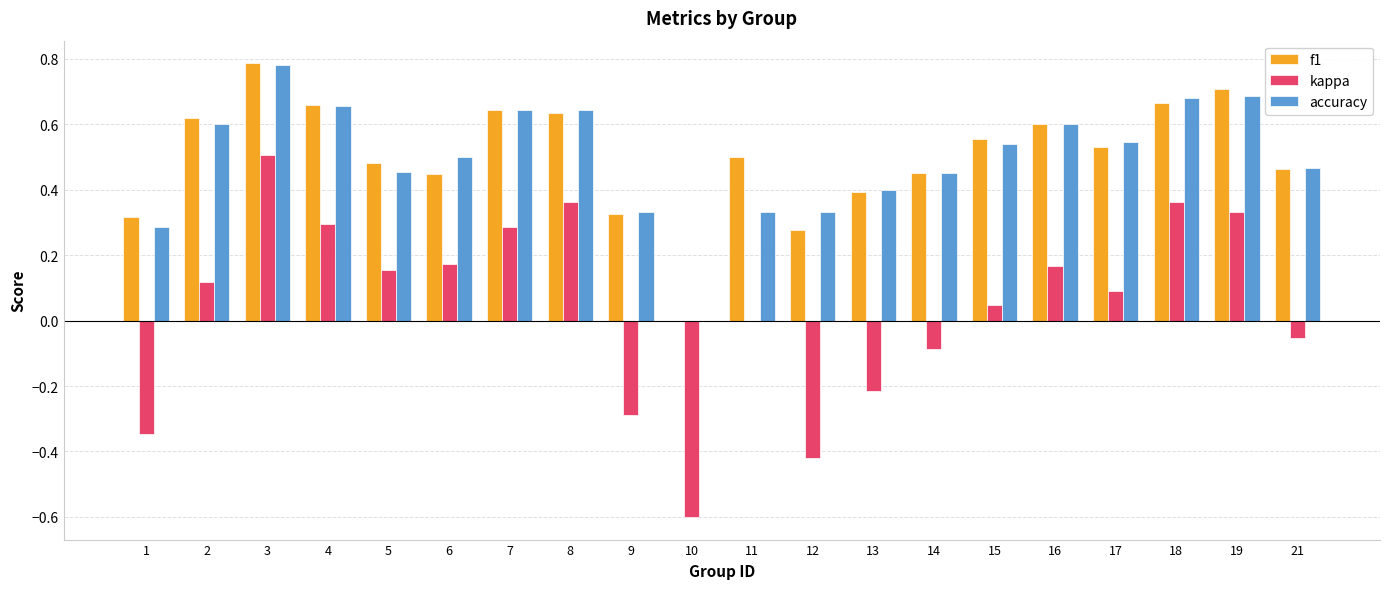

True or false: f1 has a value of 0.6 at 16.

True